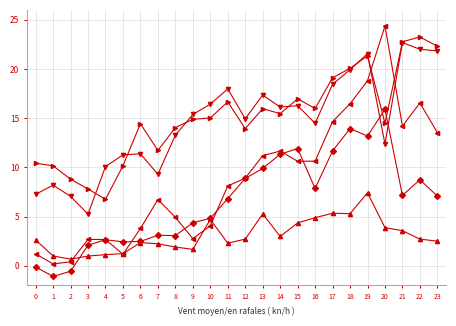

At which category is the sum across all series the highest?

19